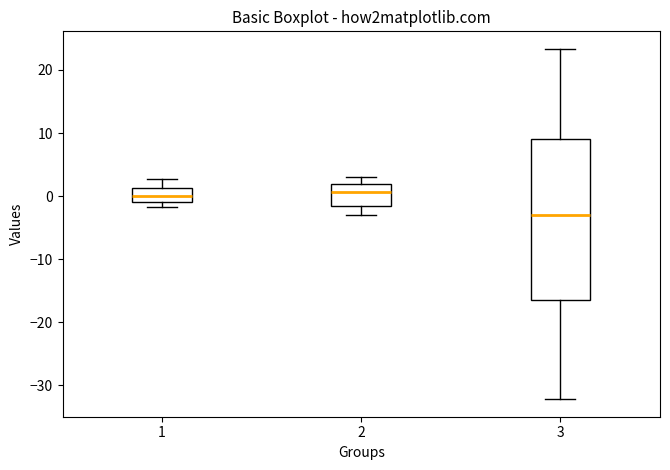

Reading left to right, read every box against the y-axis: the position of its median line, the range the box covers, and the ends of its whiskers. The values are not printed on the chart, so give them approximately, as read against the axis.

1: median 0, box -1 to 1, whiskers -2 to 3
2: median 1, box -2 to 2, whiskers -3 to 3
3: median -3, box -16 to 9, whiskers -32 to 23